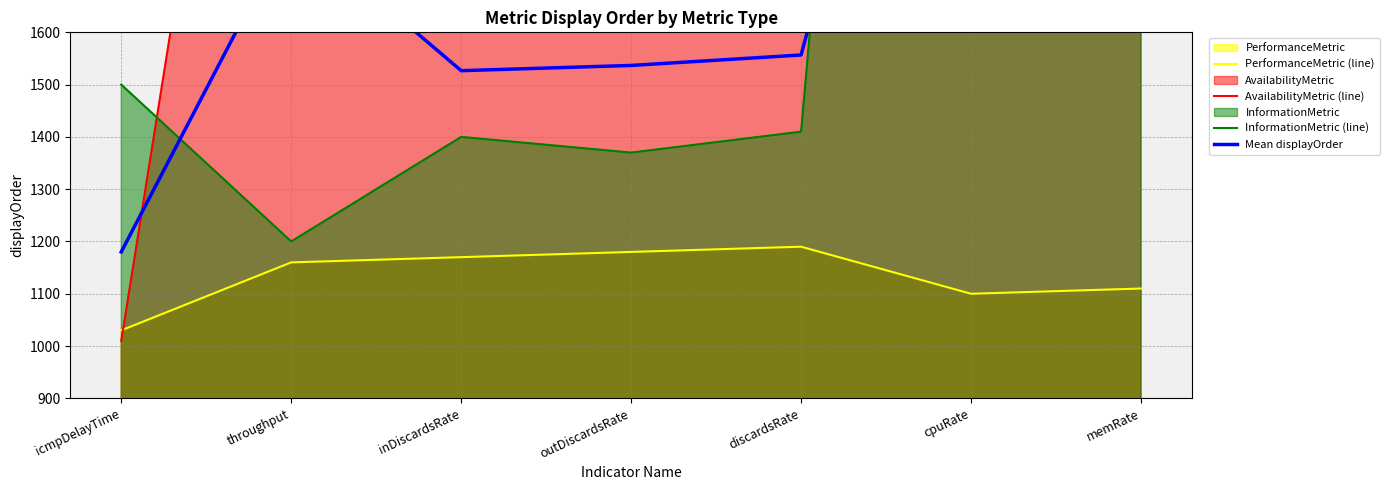

What is the difference between the maximum and second lowest values in the PerformanceMetric (line) series?

90